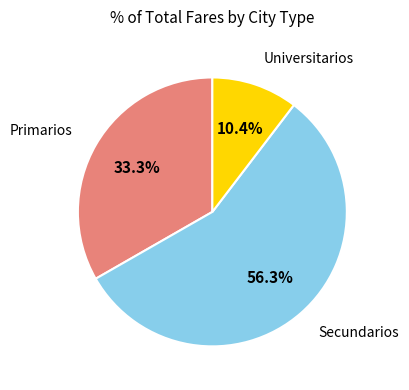

Does any single category account for the majority?

Yes